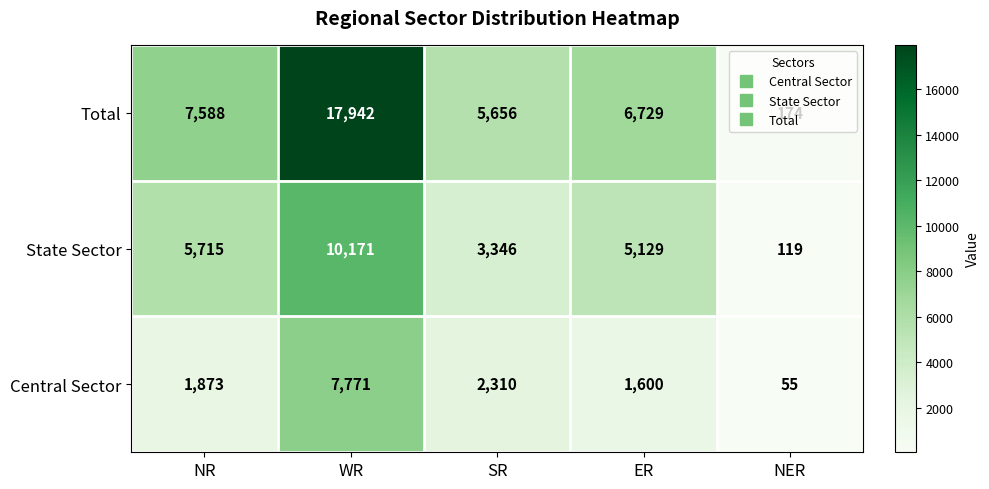

Where does the Total series first go above 6729?

NR